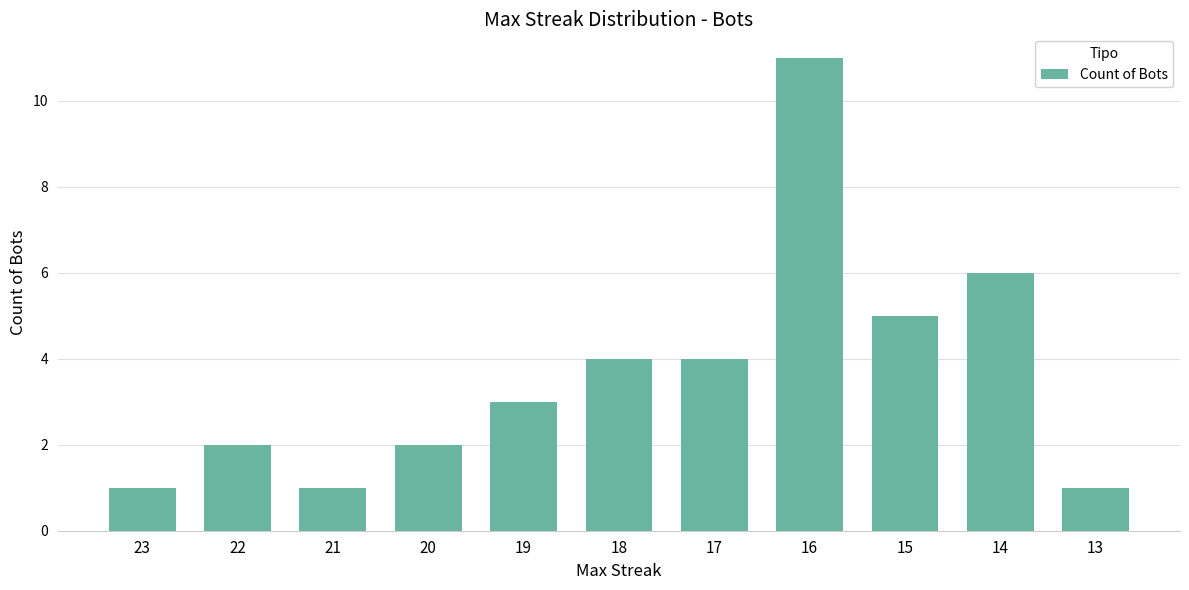

What value does the data have at 21?

1